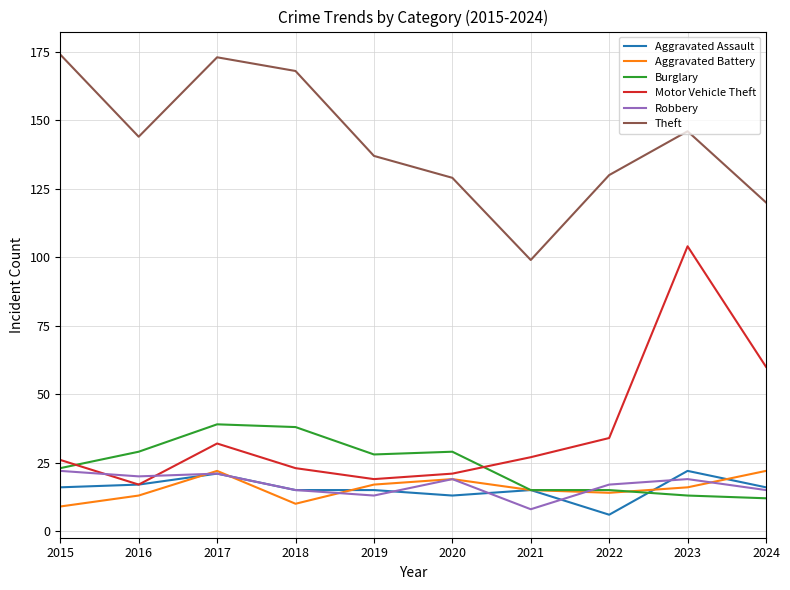

Does the chart display data point markers on the line(s)?

No